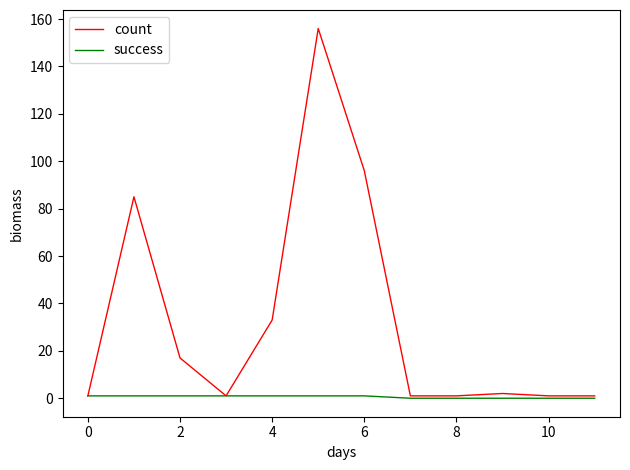

Reading left to right, what are all the values shown in this chart?

count: 1	85	17	1	33	156	96	1	1	2	1	1
success: 1	1	1	1	1	1	1	0	0	0	0	0